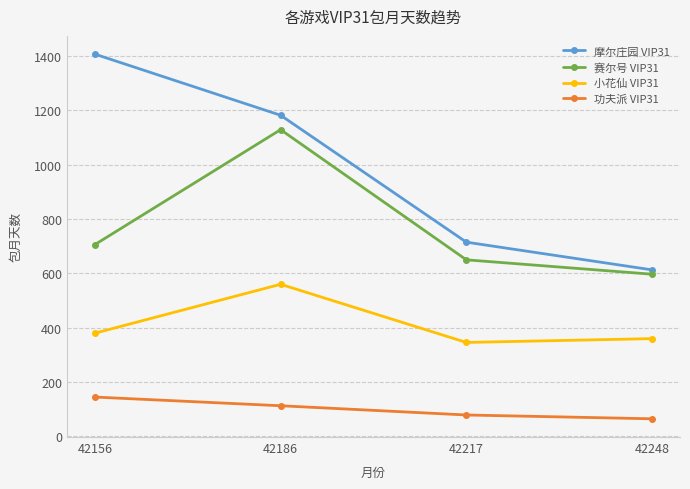

What is the value of the 功夫派 VIP31 point at the 1st from the left?

145